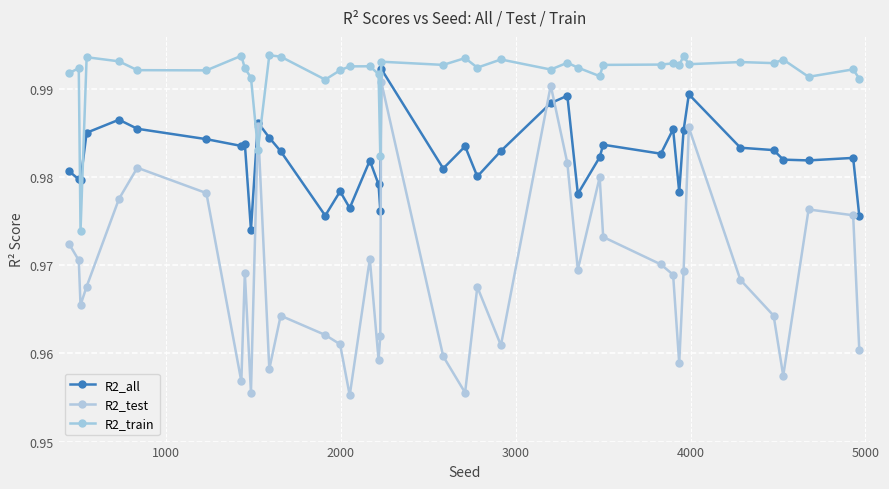

How many lines are shown in the chart?

3